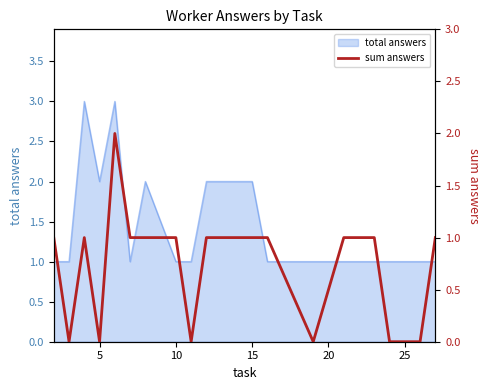

What is the maximum value for total answers?

3